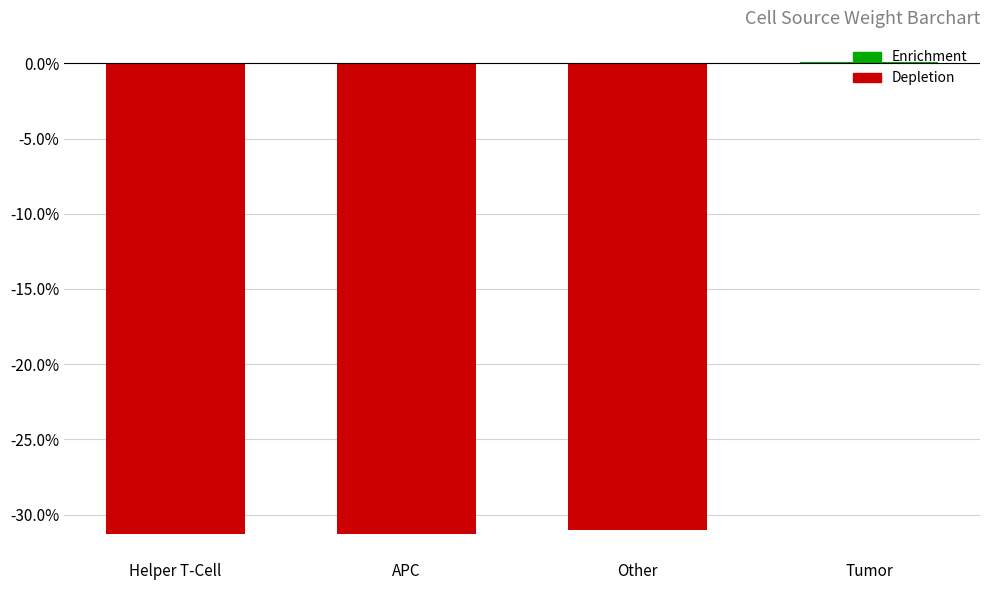

Does the chart contain stacked bars?

No